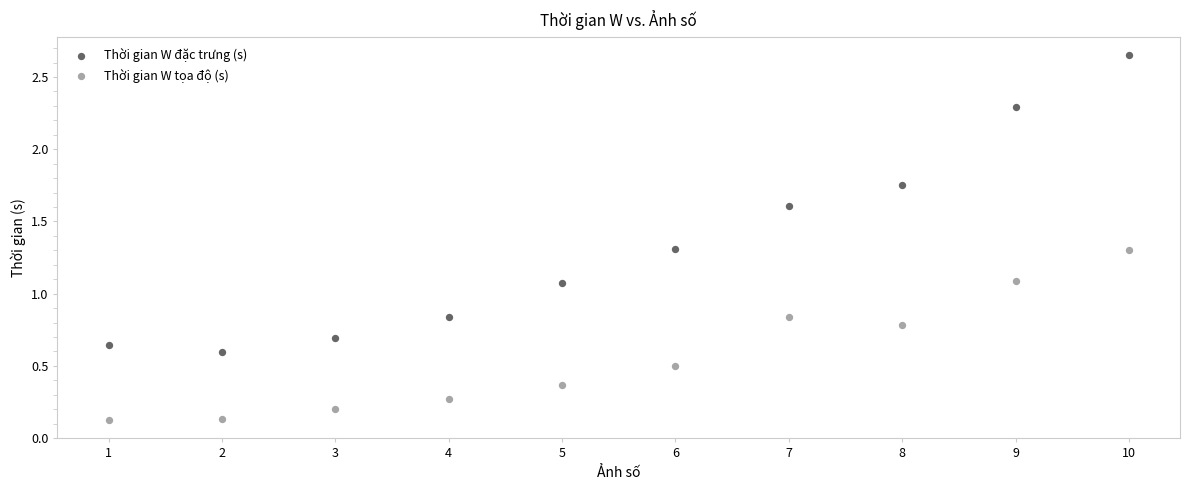

Which series contains the lowest Y value?

Thời gian W tọa độ (s)